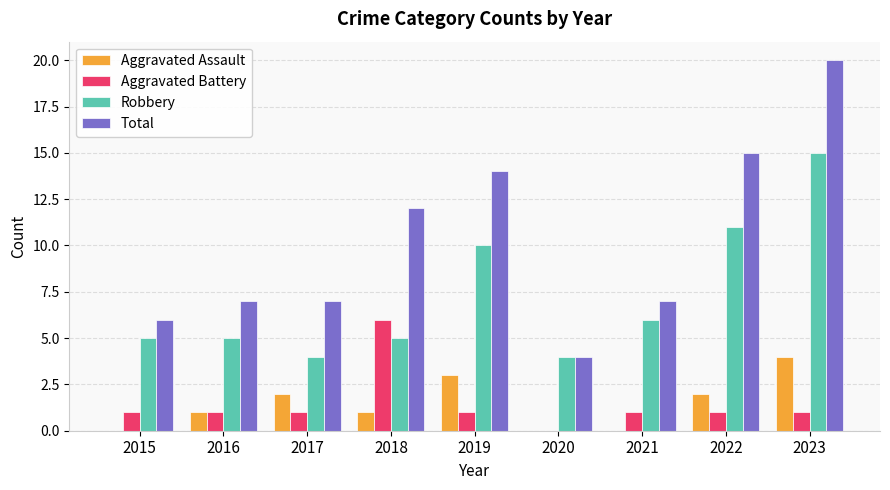

True or false: Robbery has a value of 26 at 2023.

False